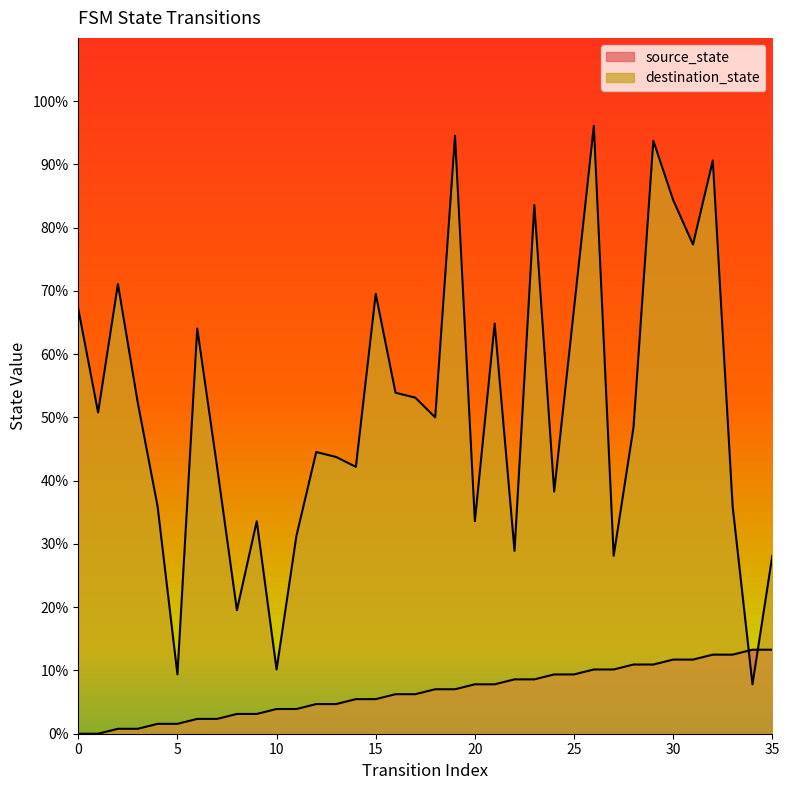

How many intersections are there between destination_state and source_state?

2